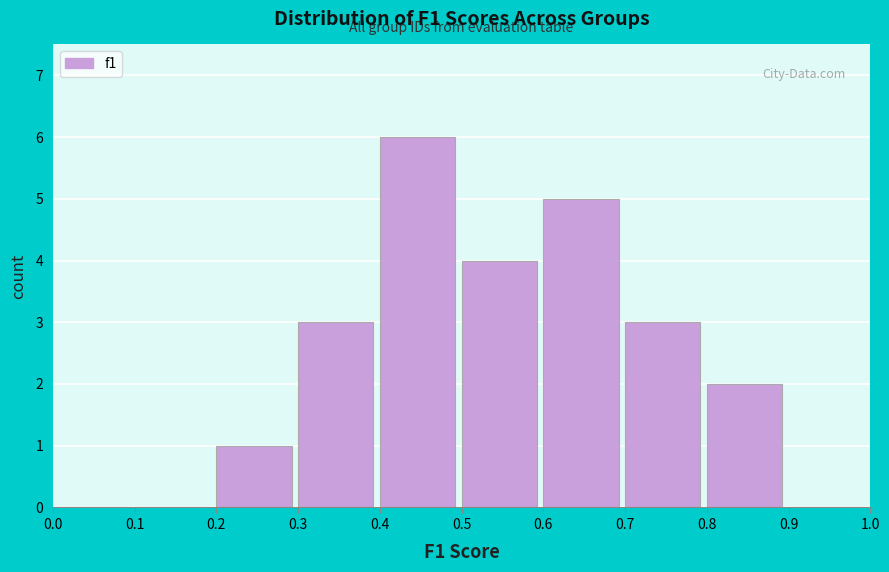

Reading left to right, list every bar in this chart as the range it spans on the x-axis followed by its height. The values are not printed on the chart, so give them approximately, as read against the axis.

0.0 to 0.1: 0
0.1 to 0.2: 0
0.2 to 0.3: 1
0.3 to 0.4: 3
0.4 to 0.5: 6
0.5 to 0.6: 4
0.6 to 0.7: 5
0.7 to 0.8: 3
0.8 to 0.9: 2
0.9 to 1.0: 0